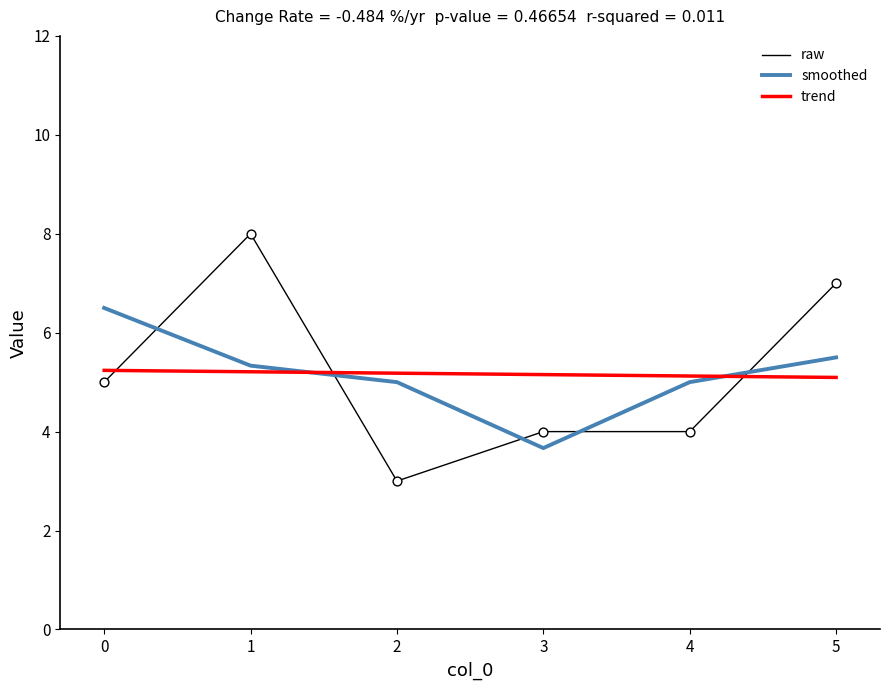

What are all the series names shown in the legend?

raw, smoothed, trend